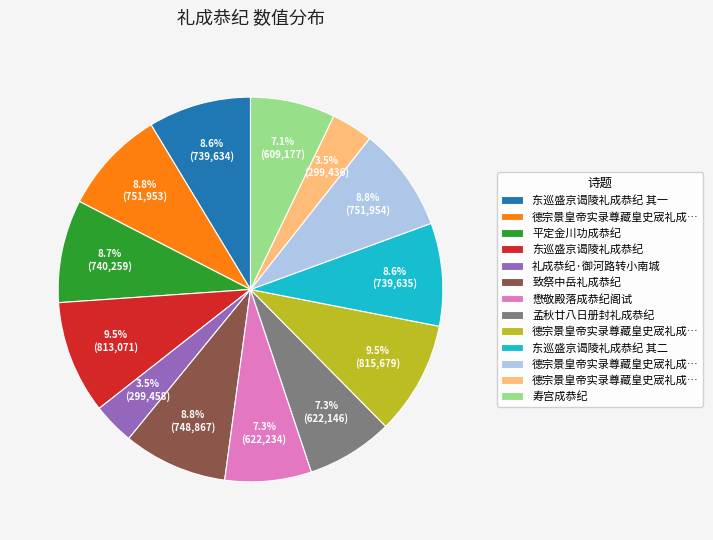

Is there any slice that represents more than half of the pie?

No